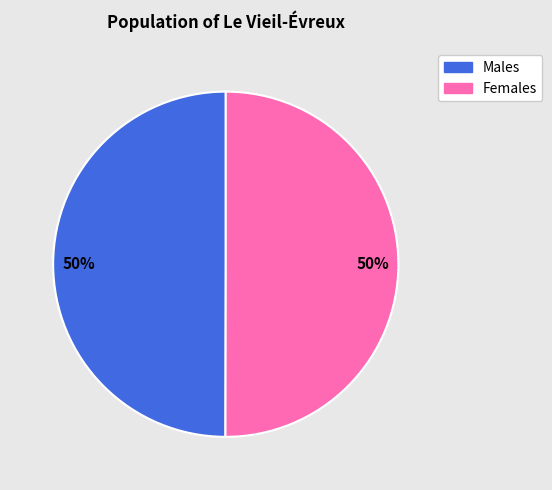

Is it true that Males is 50% of the pie?

True